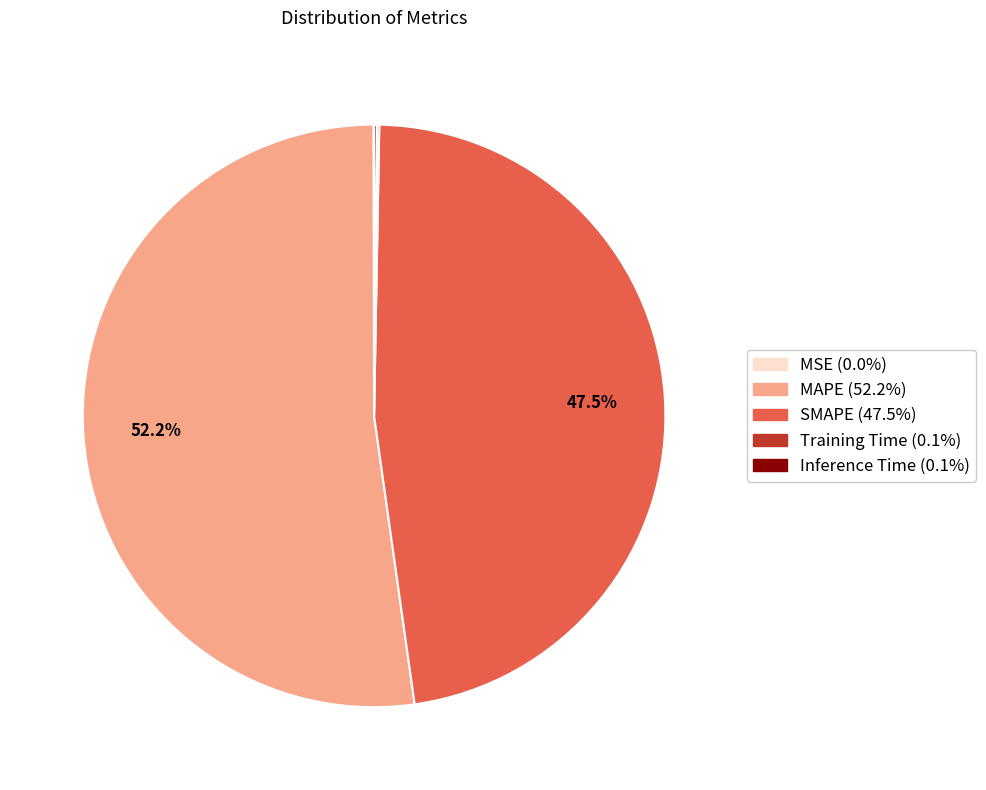

Is there a majority slice in this chart?

Yes